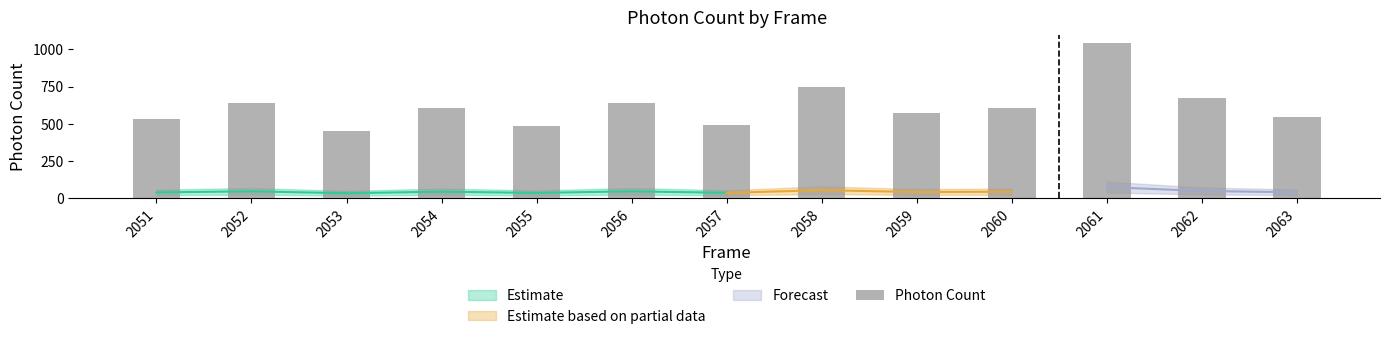

The value at 2058 is 319.7. True or false?

False